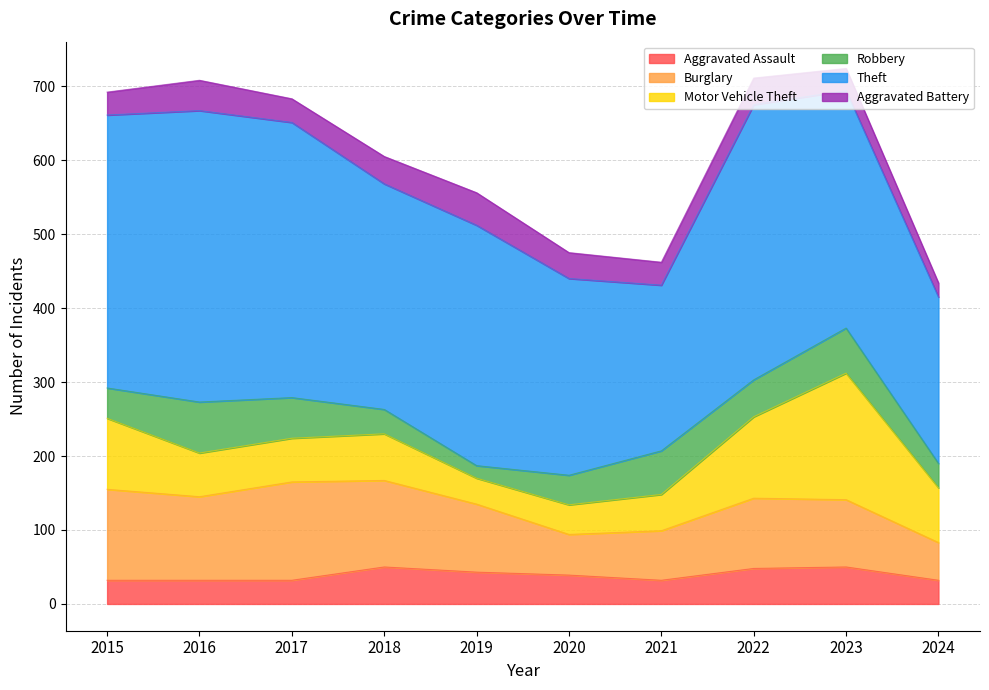

The Burglary series shows 87 at 2024. True or false?

False